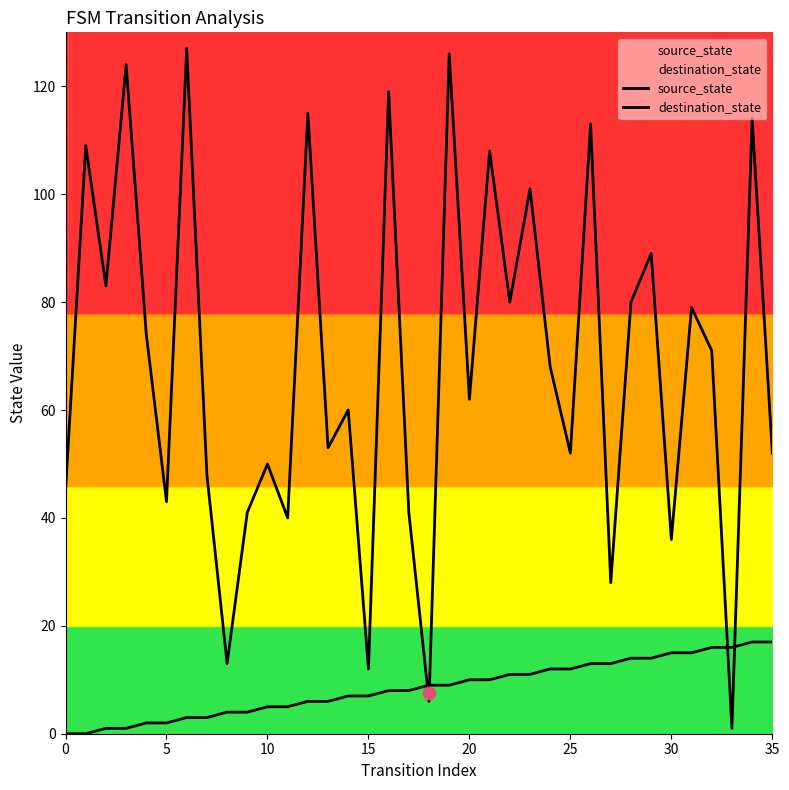

At which category is the sum across all series the highest?

19